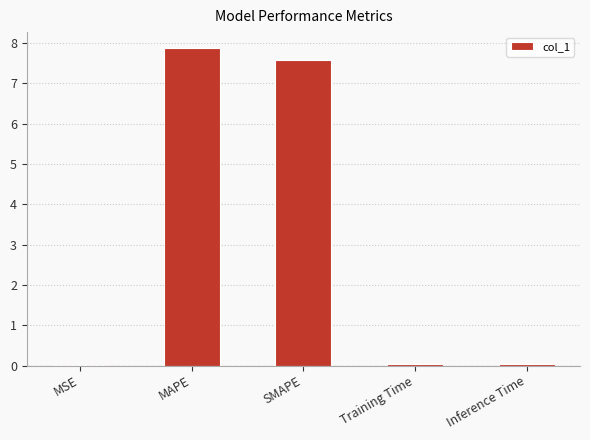

True or false: the data shows 0.0 at Training Time.

True